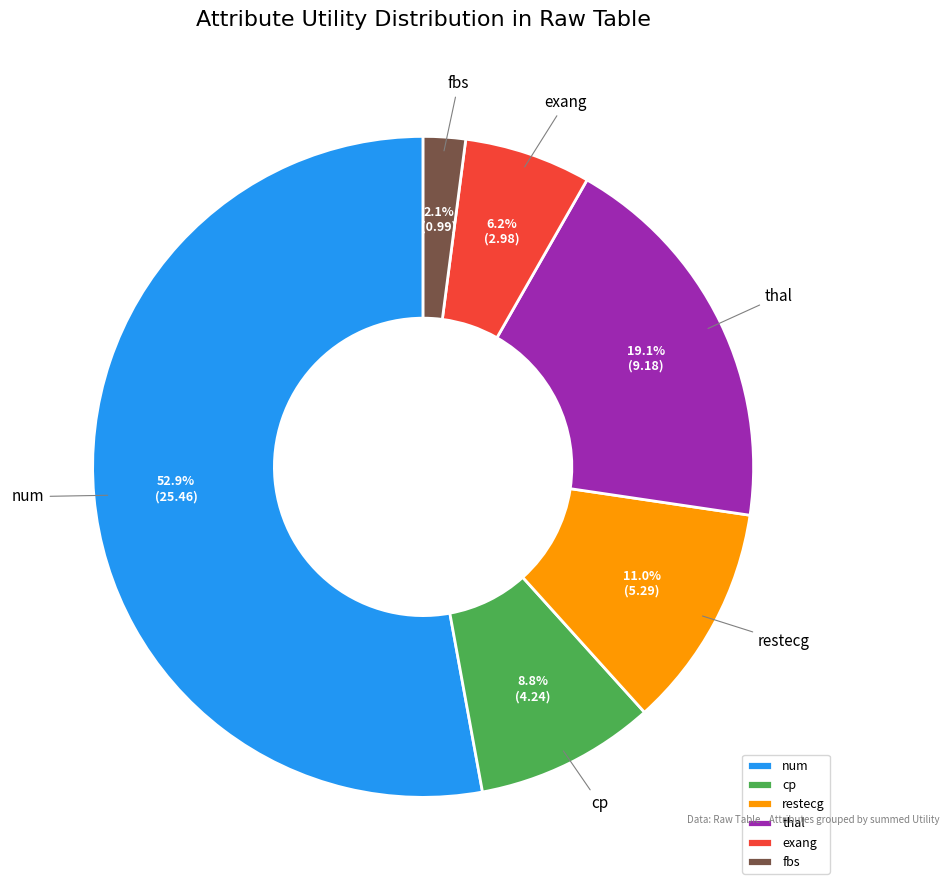

Which slice is the smallest?

fbs